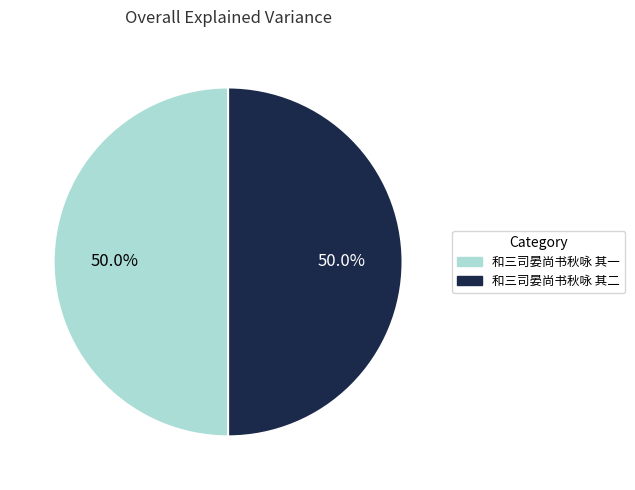

The 和三司晏尚书秋咏 其一 slice represents 41% of the pie. True or false?

False